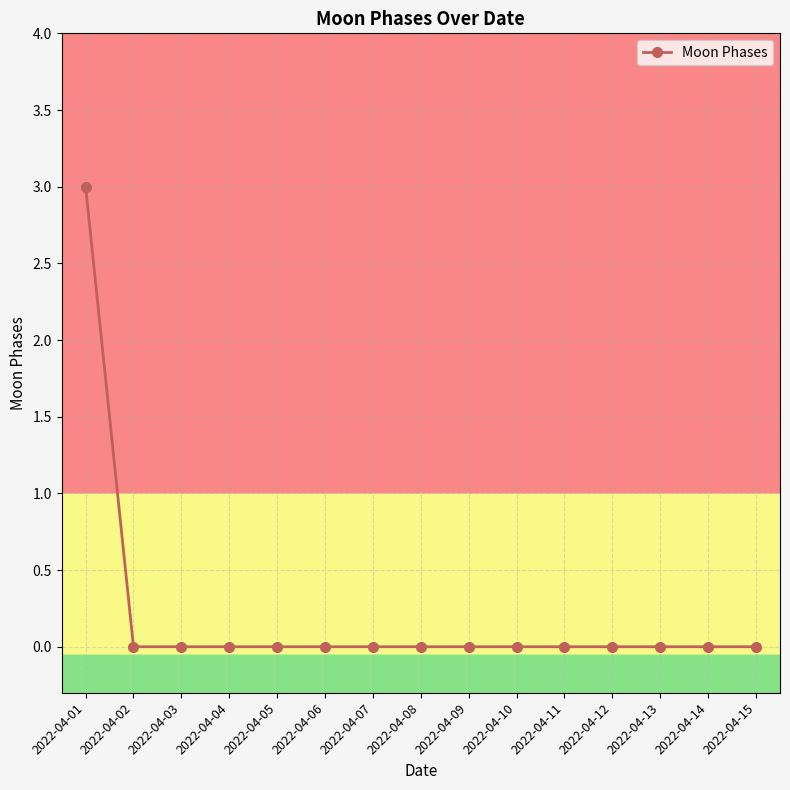

Reading left to right, list all the values displayed in this chart.

2022-04-01=3	2022-04-02=0	2022-04-03=0	2022-04-04=0	2022-04-05=0	2022-04-06=0	2022-04-07=0	2022-04-08=0	2022-04-09=0	2022-04-10=0	2022-04-11=0	2022-04-12=0	2022-04-13=0	2022-04-14=0	2022-04-15=0